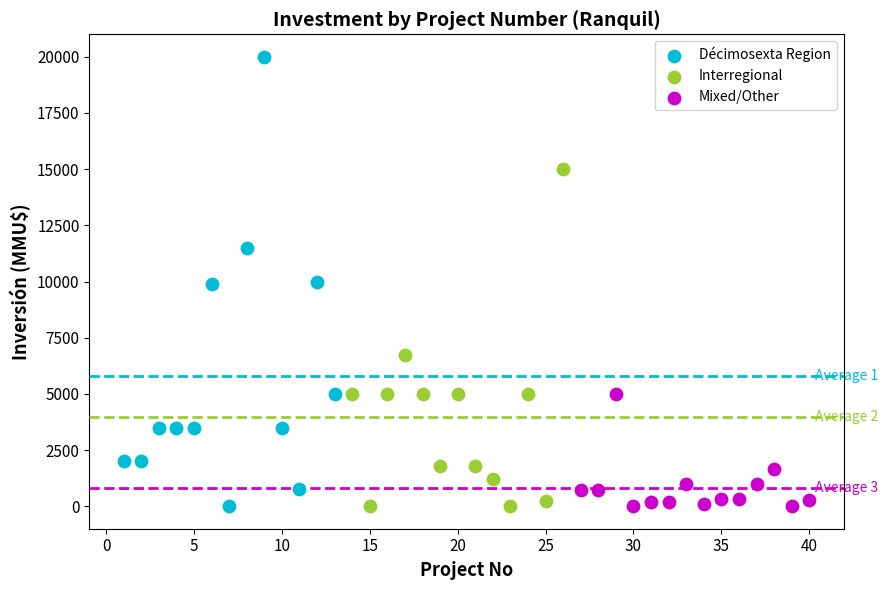

Which series contains the highest Y value?

Décimosexta Region